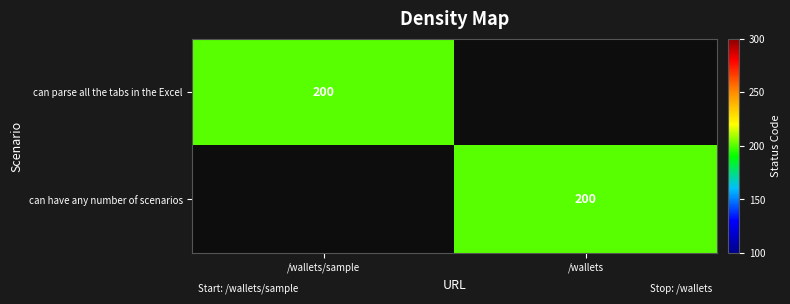

What is the total value across all series at /wallets/sample?

200